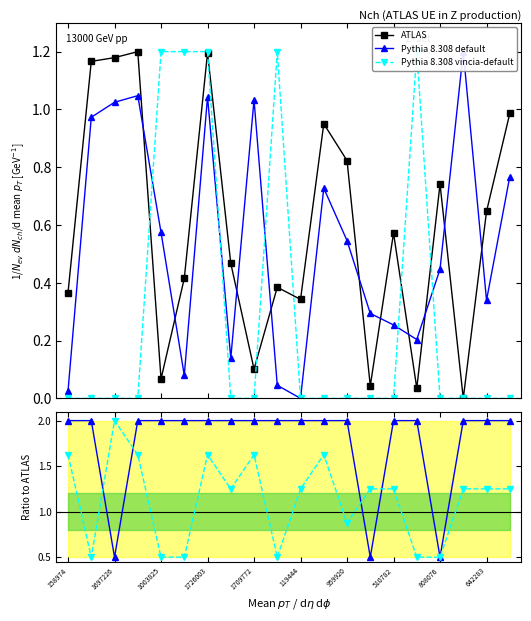

True or false: ATLAS has more than 1 interior local peaks.

True